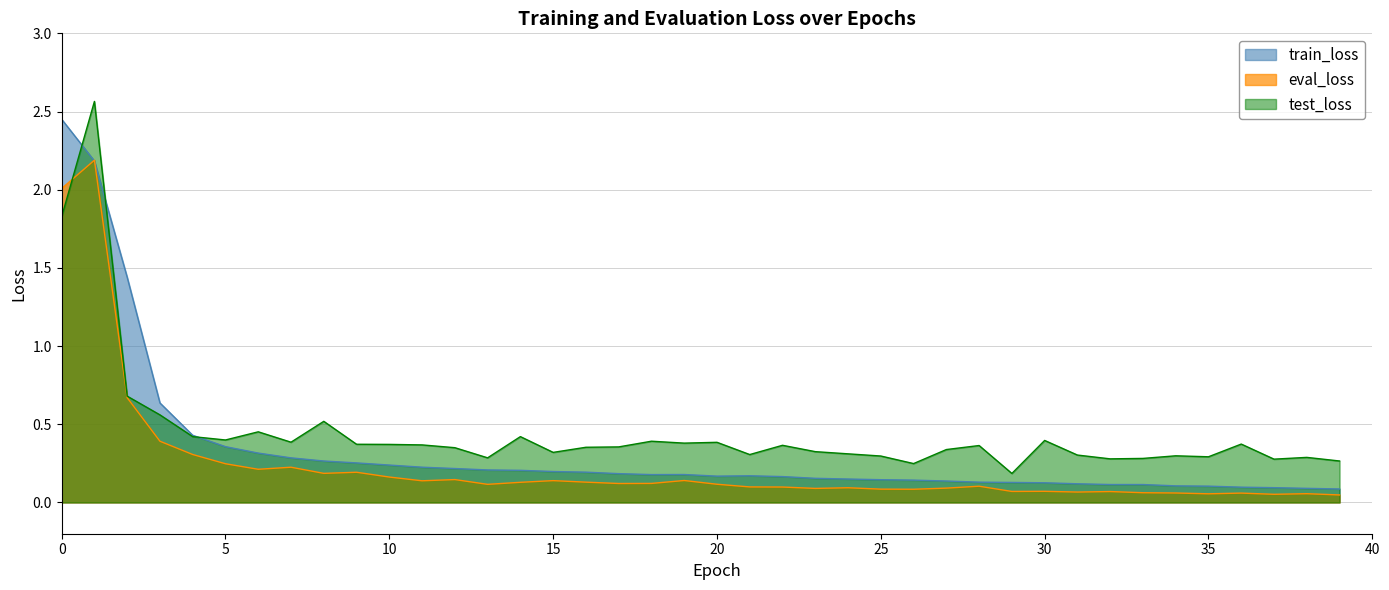

What is the average value of the test_loss series?

0.4